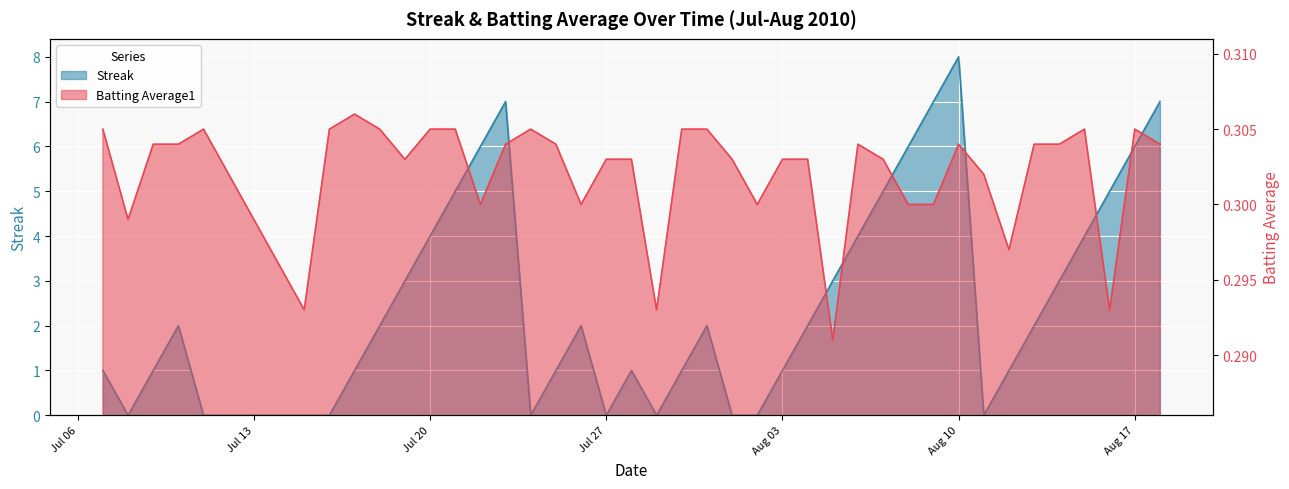

What are all the series names shown in the legend?

Streak, Batting Average1